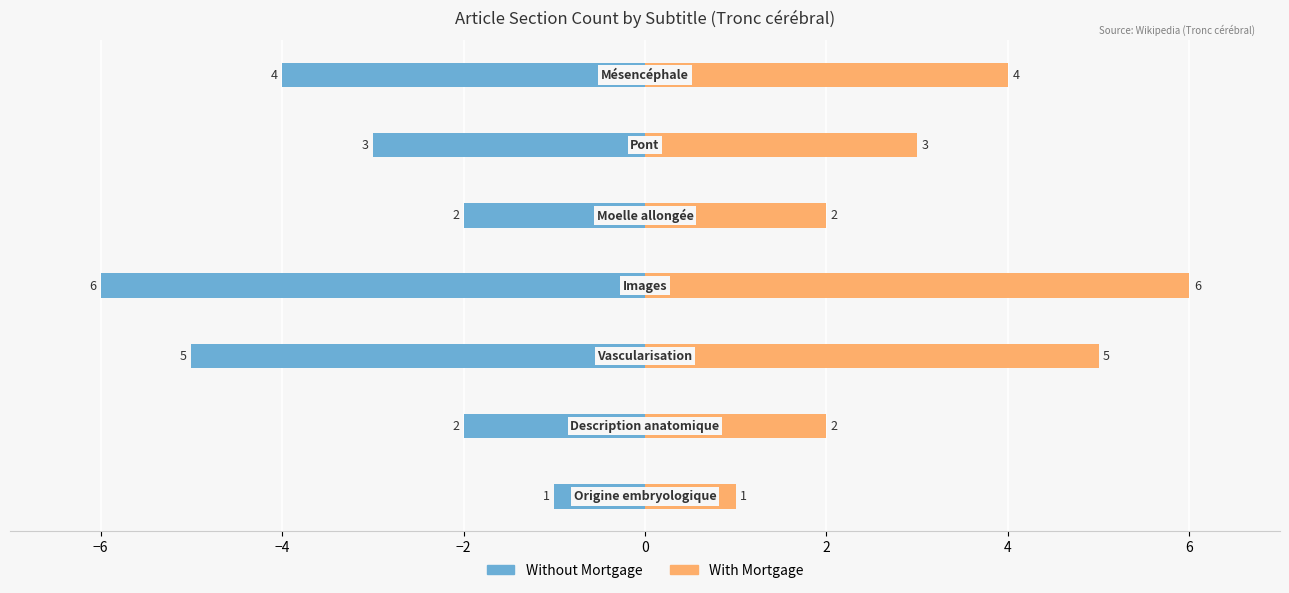

What is the sum of all With Mortgage values?

23